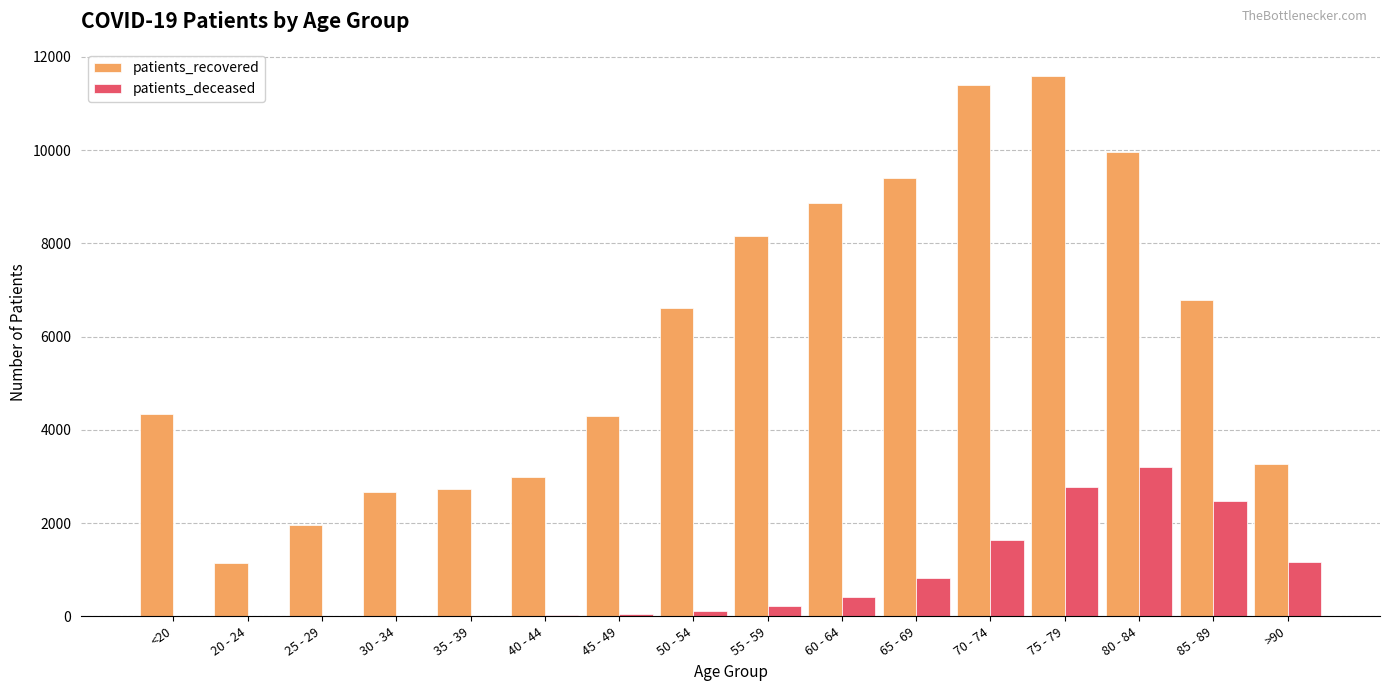

What is the spread (max minus min) of values at <20?

4325